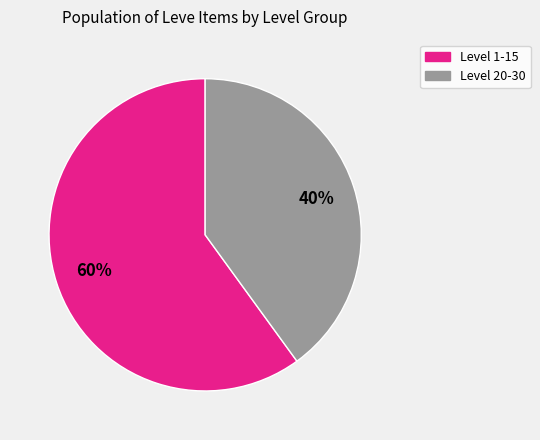

Is there any slice that represents more than half of the pie?

Yes